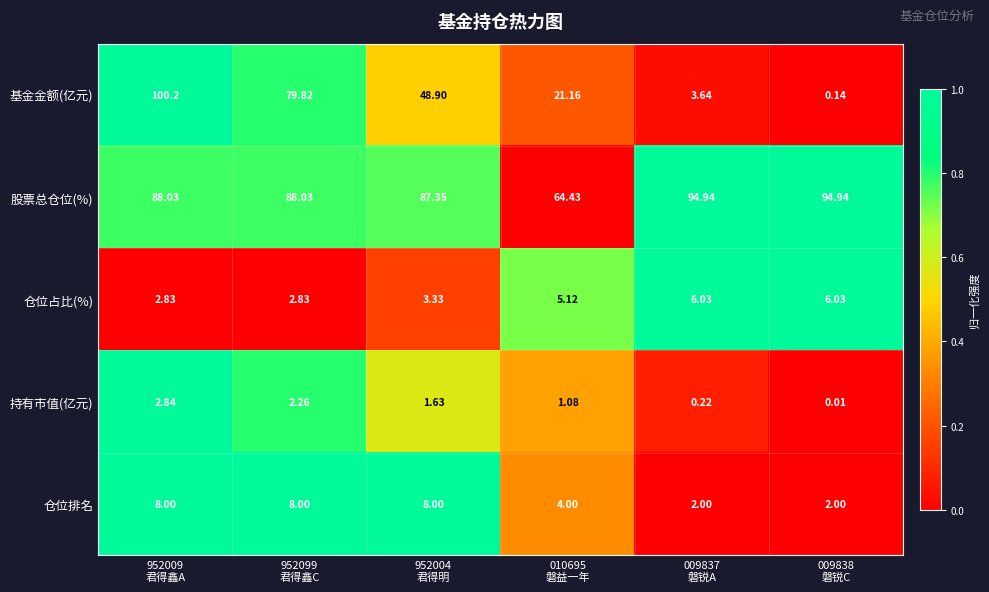

Rank the series by their maximum value, from lowest to highest.

持有市值(亿元), 仓位占比(%), 仓位排名, 股票总仓位(%), 基金金额(亿元)